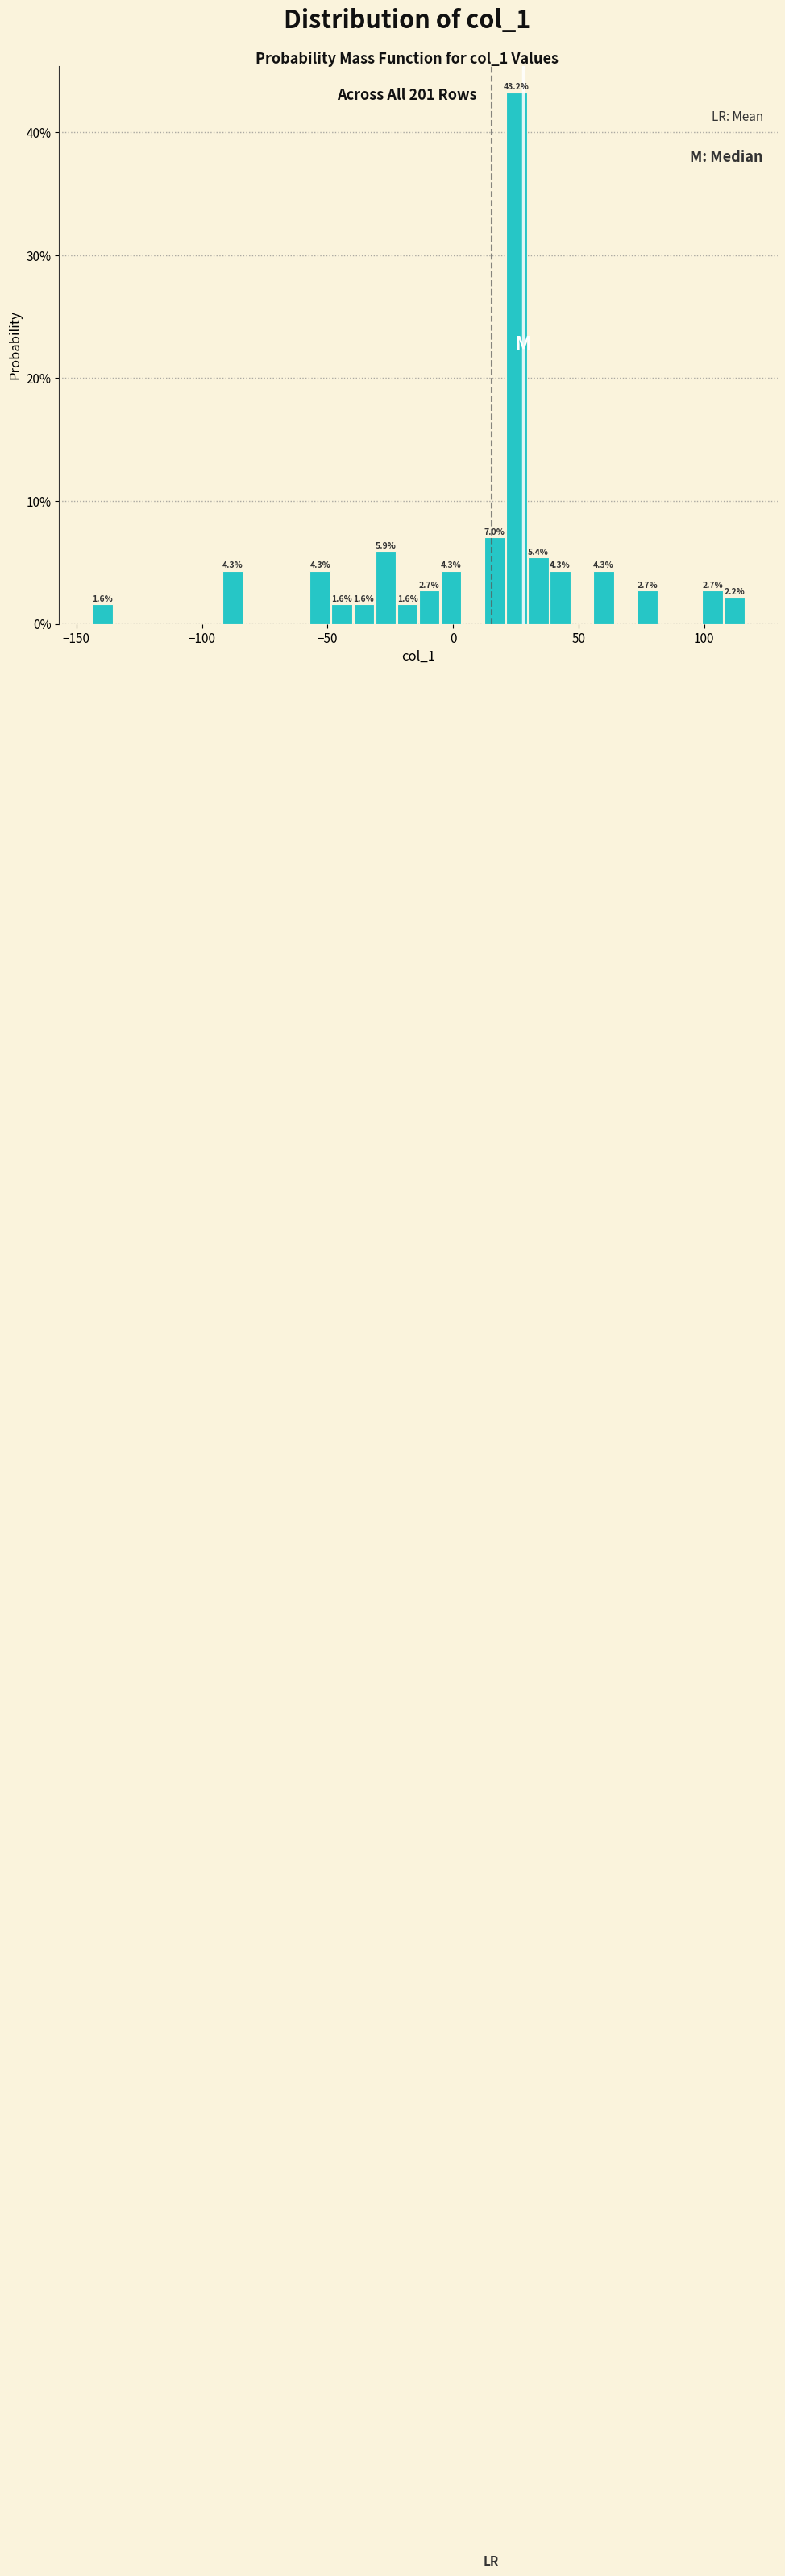

Read against the x-axis, roughly where is the centre of the tallest bar?

25